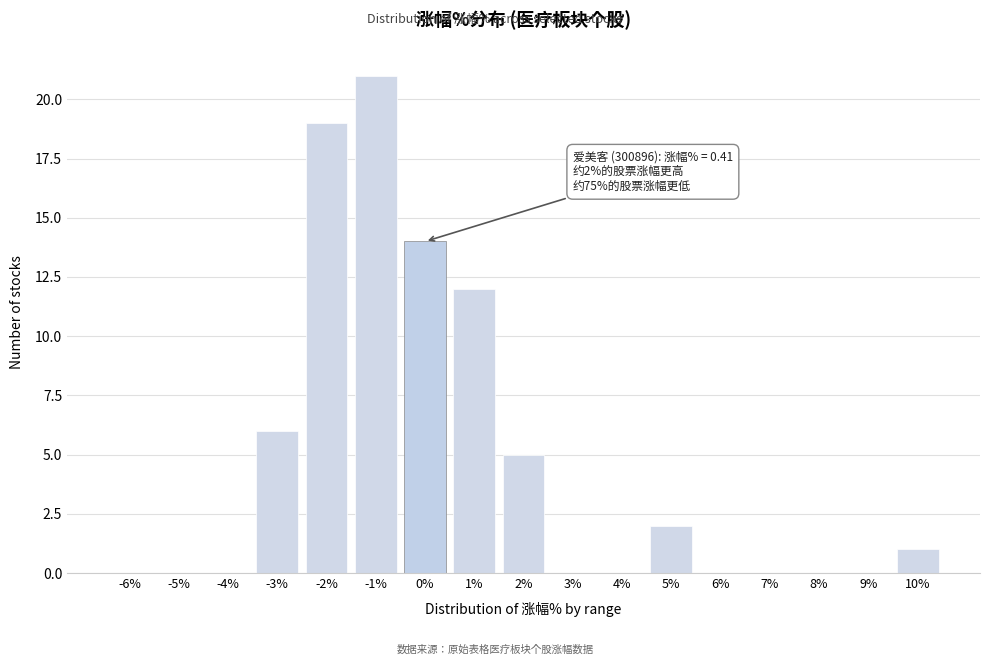

Reading left to right, what are all the values shown in this chart?

-6%=0	-5%=0	-4%=0	-3%=6	-2%=19	-1%=21	0%=14	1%=12	2%=5	3%=0	4%=0	5%=2	6%=0	7%=0	8%=0	9%=0	10%=1